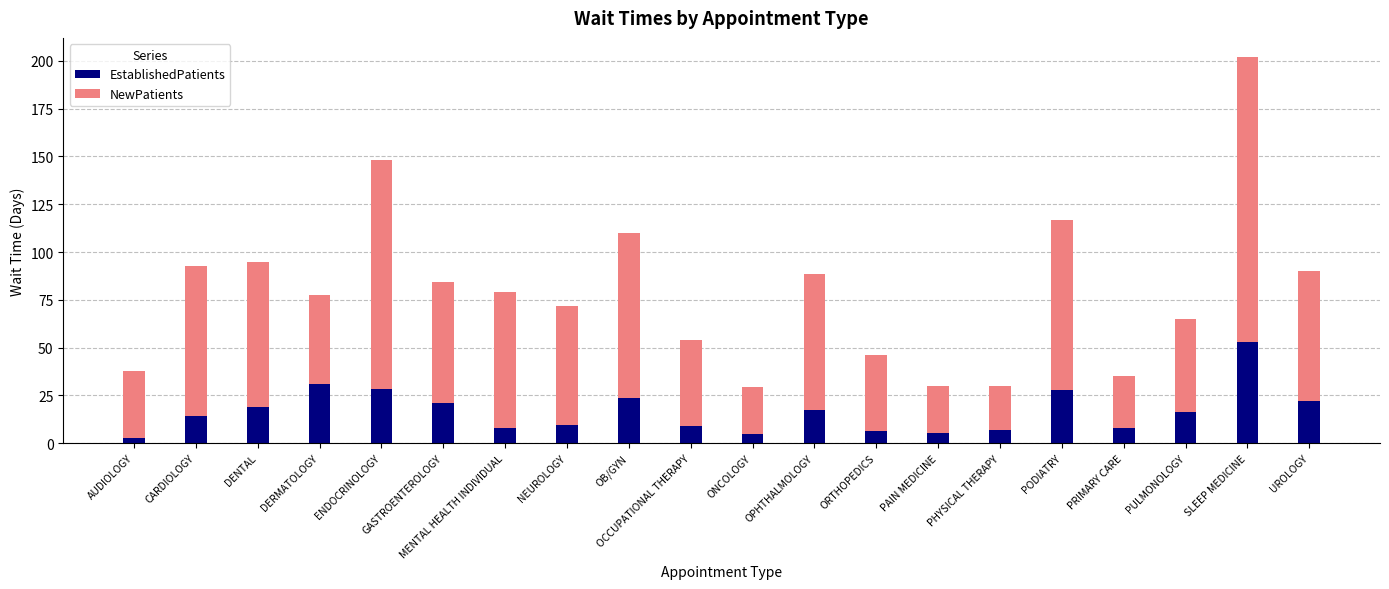

What is the approximate value of EstablishedPatients at UROLOGY?

22.2